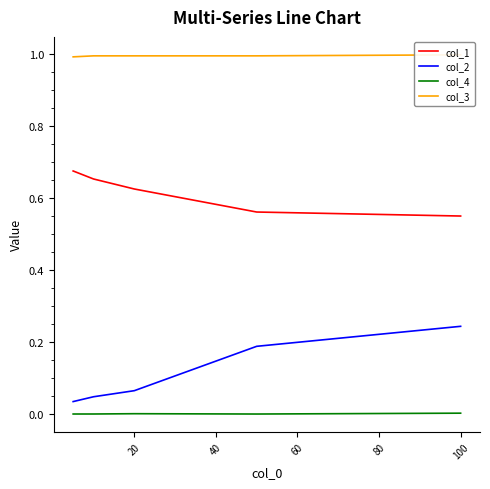

Which series has the widest spread of values?

col_2